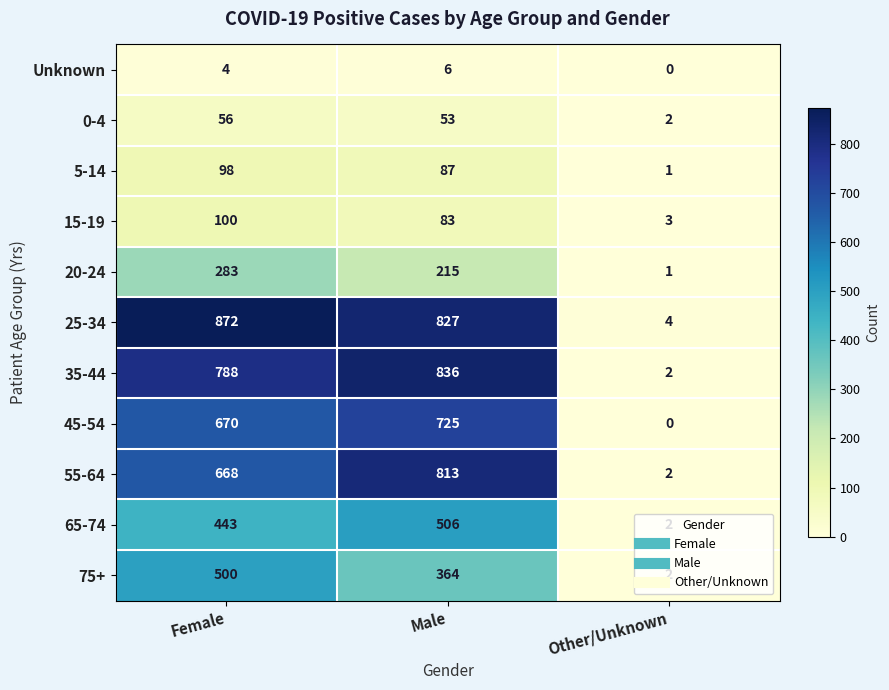

Which series changed the most between Female and Male?

55-64